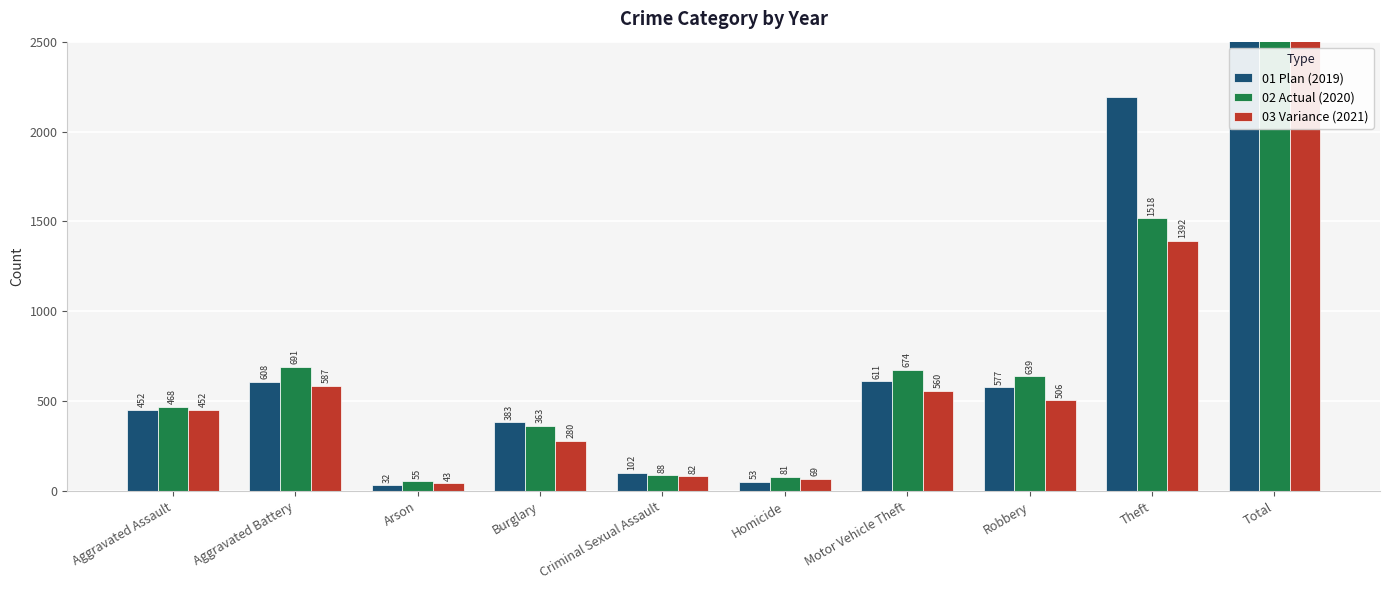

True or false: 03 Variance (2021) has a value of 128 at Burglary.

False